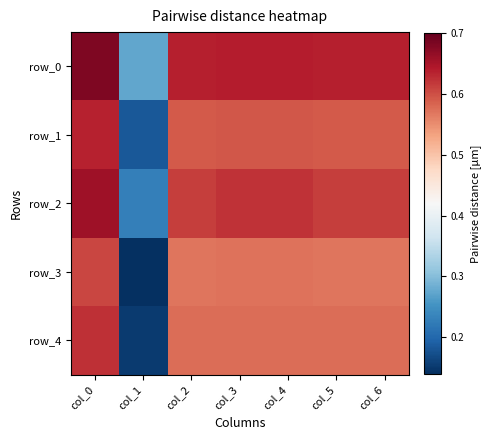

Reading left to right, transcribe all the data shown in this chart.

row_0: col_0=0.7	col_1=0.3	col_2=0.6	col_3=0.6	col_4=0.6	col_5=0.6	col_6=0.6
row_1: col_0=0.6	col_1=0.2	col_2=0.6	col_3=0.6	col_4=0.6	col_5=0.6	col_6=0.6
row_2: col_0=0.7	col_1=0.2	col_2=0.6	col_3=0.6	col_4=0.6	col_5=0.6	col_6=0.6
row_3: col_0=0.6	col_1=0.1	col_2=0.6	col_3=0.6	col_4=0.6	col_5=0.6	col_6=0.6
row_4: col_0=0.6	col_1=0.2	col_2=0.6	col_3=0.6	col_4=0.6	col_5=0.6	col_6=0.6